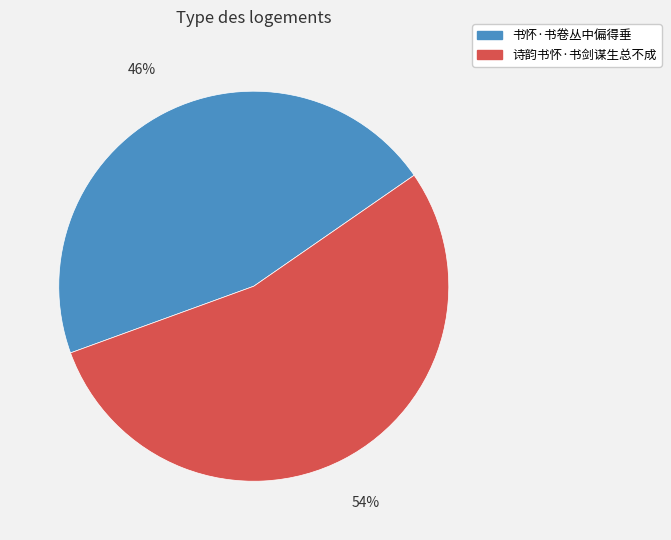

Which category has the biggest portion of the pie?

诗韵书怀·书剑谋生总不成